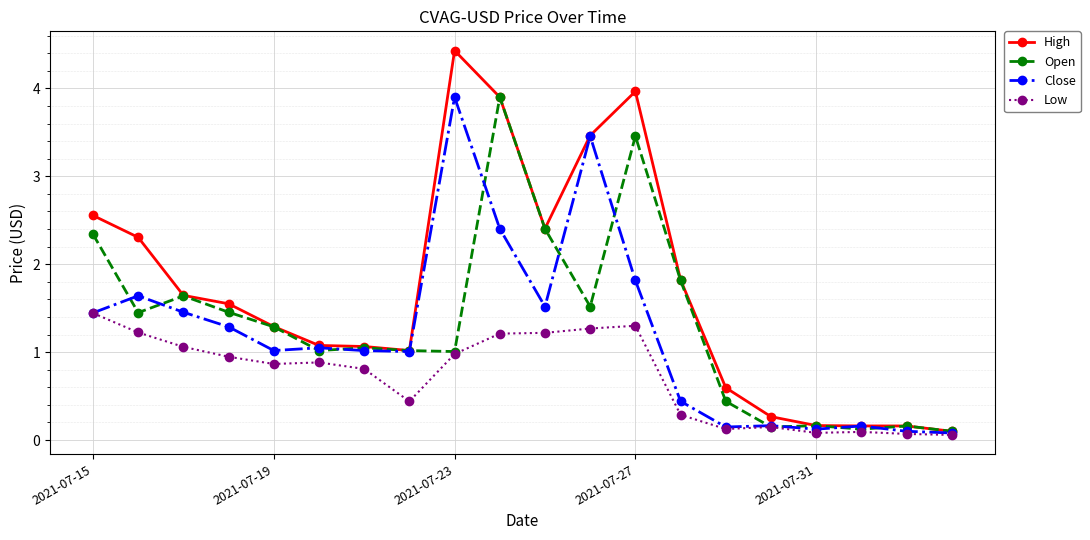

True or false: High has more than 1 points higher than both neighbors.

True